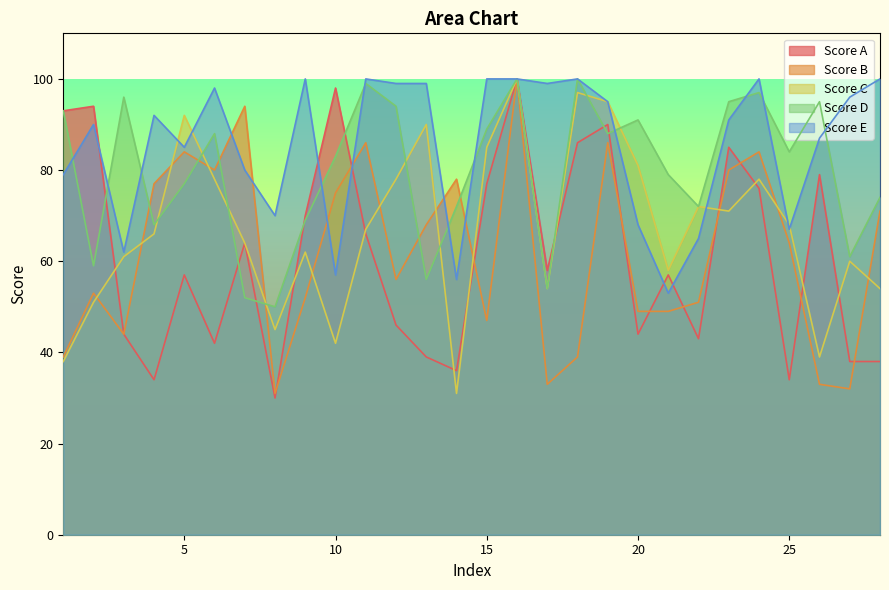

Is it true that col2 equals 52 at 27?

False